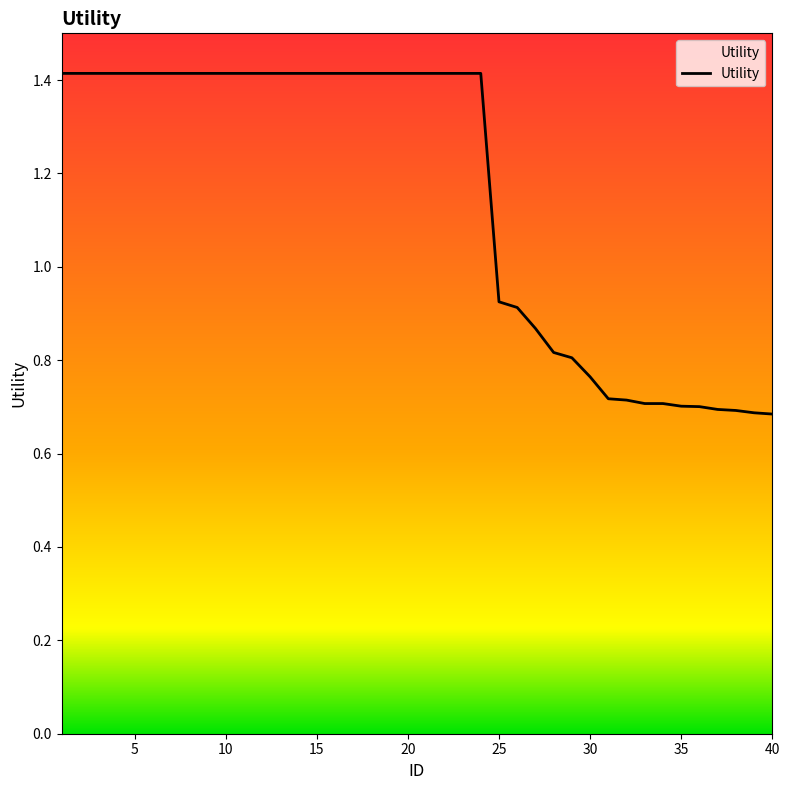

What is the difference between the maximum and minimum values?

0.7